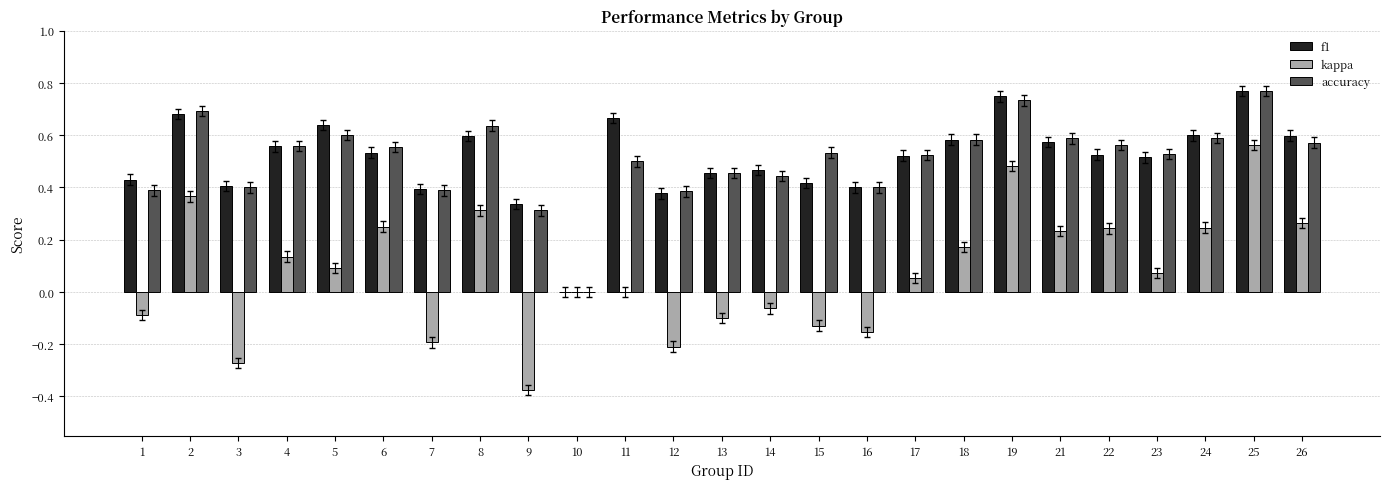

What is the total value across all series at 21?

1.4